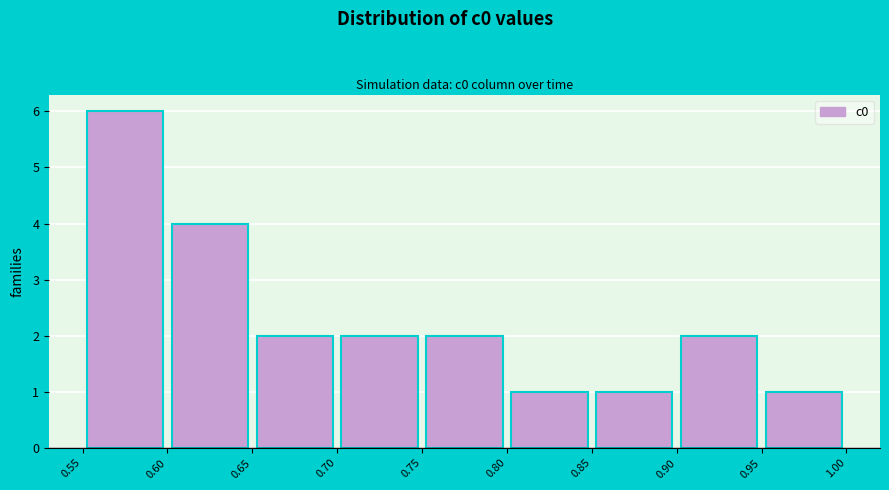

What is the height of the bar covering 0.70 to 0.75 on the x-axis? The values are not printed on the chart, so give them approximately, as read against the axis.

2